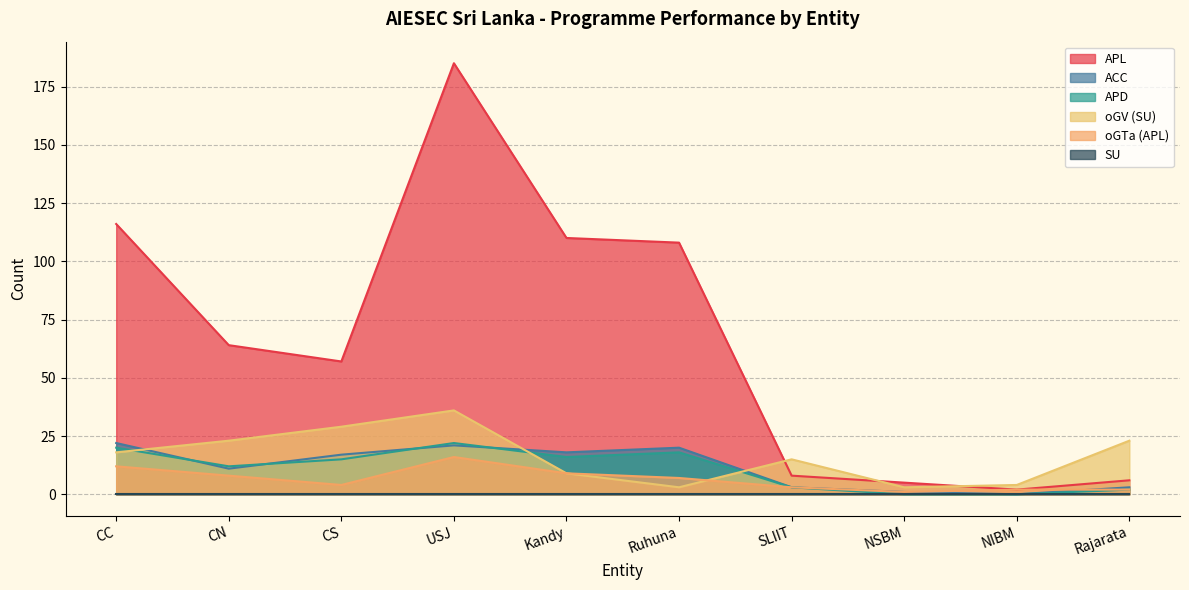

How many data points in APL are above 64?

4